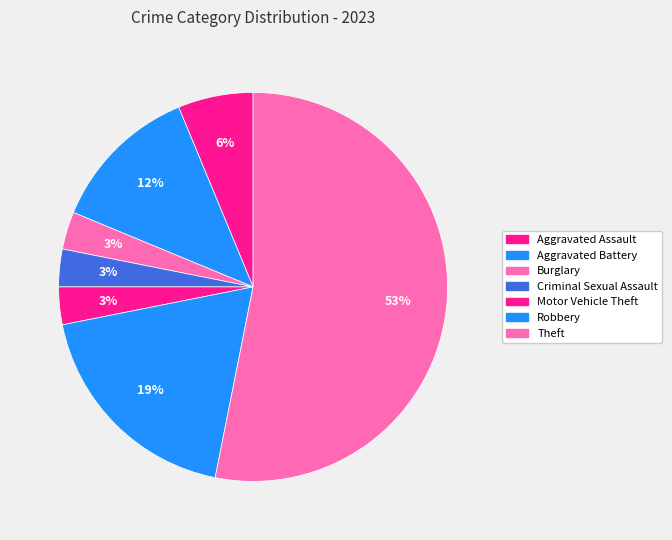

Count the number of slices in the pie.

7